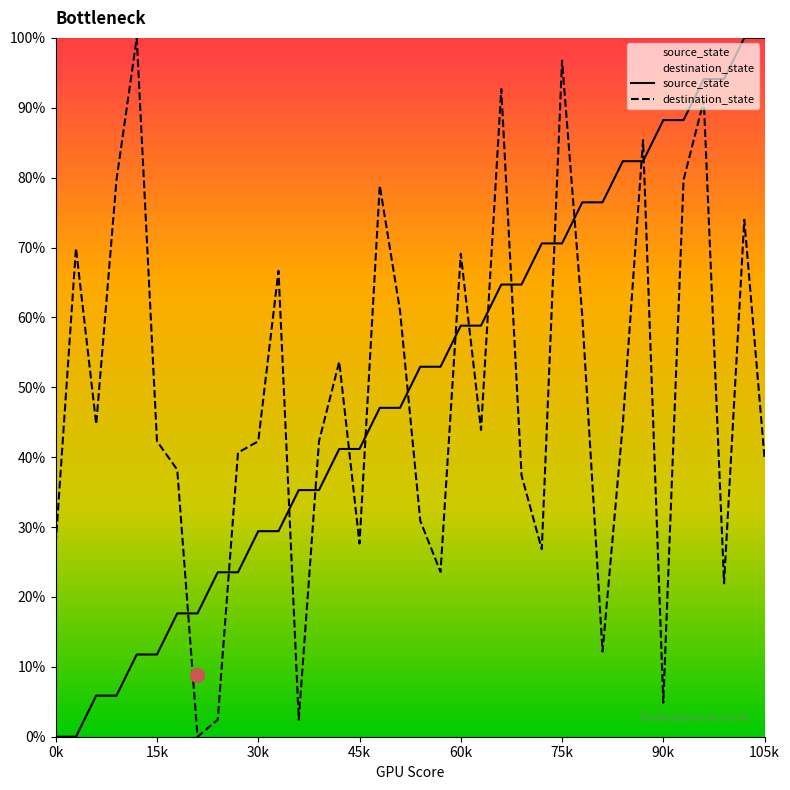

Does the chart have visible grid lines?

No